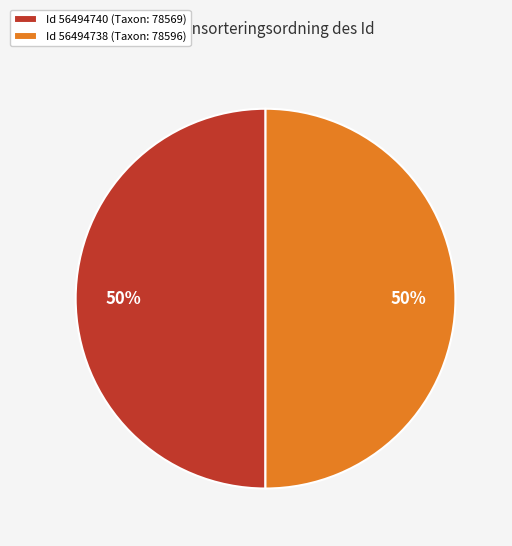

What is the ratio of the value at Id 56494738 (Taxon: 78596) to the value at Id 56494740 (Taxon: 78569)?

1.0